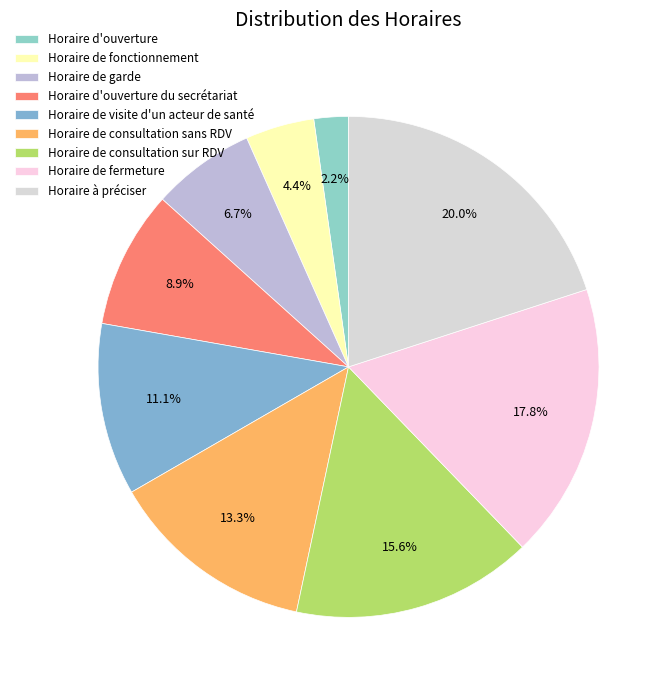

Which category has the smallest portion of the pie?

Horaire d'ouverture